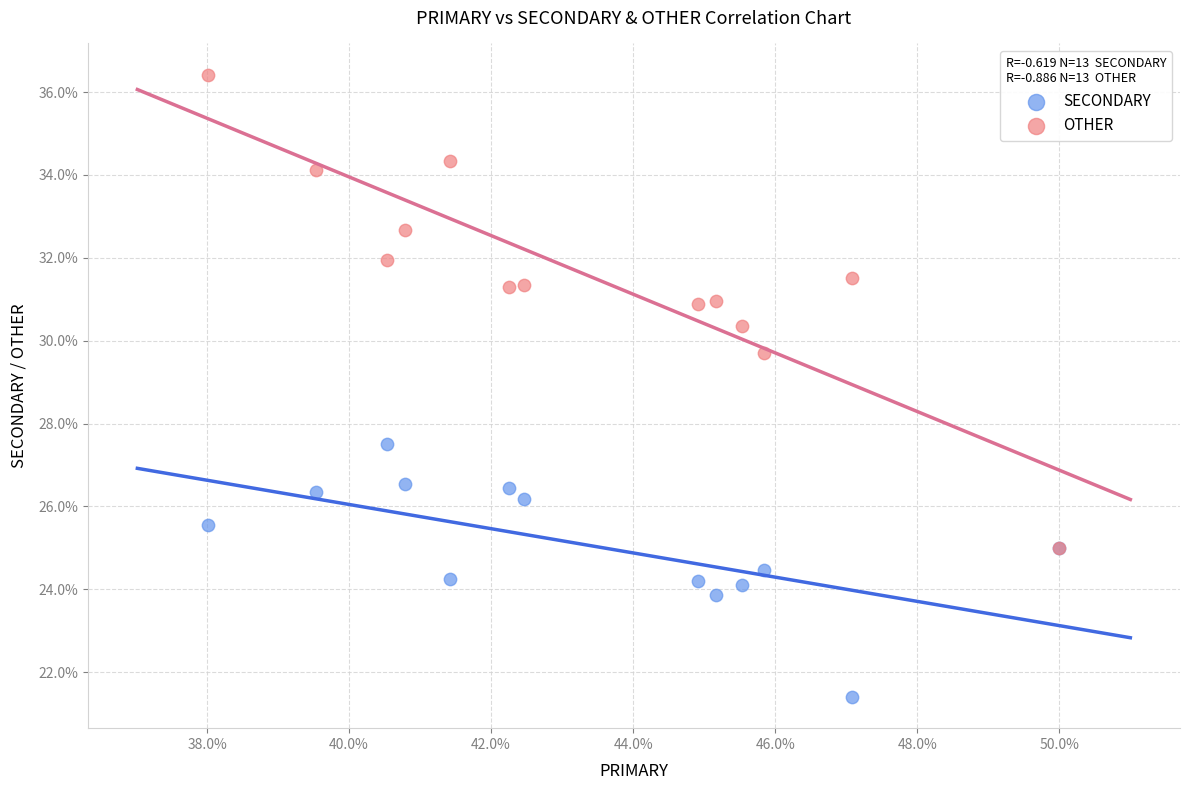

Across all series, what Y value is closest to 28?

27.5